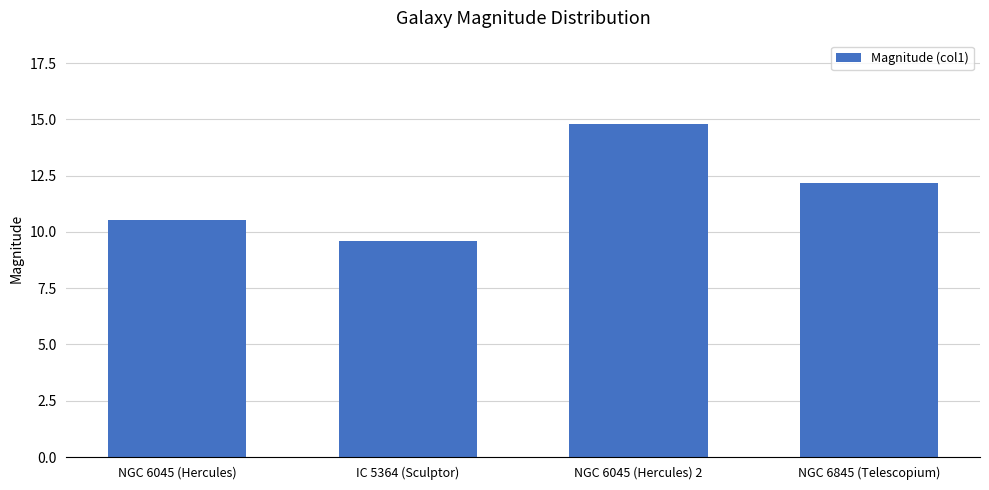

The value at NGC 6045 (Hercules) 2 is 4.5. True or false?

False